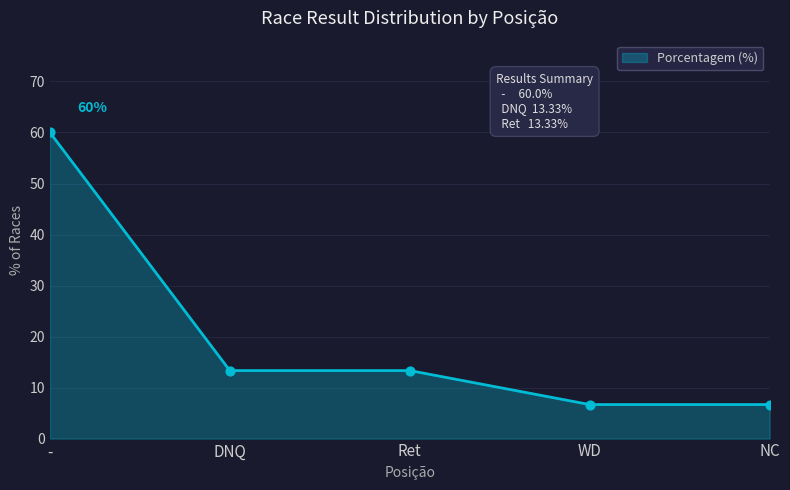

What is the ratio of the value at Ret to the value at NC?

2.0